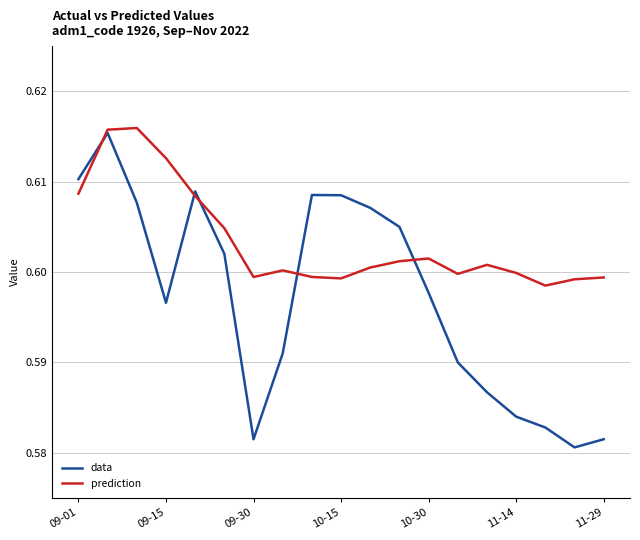

Which series has the largest total across all categories?

prediction